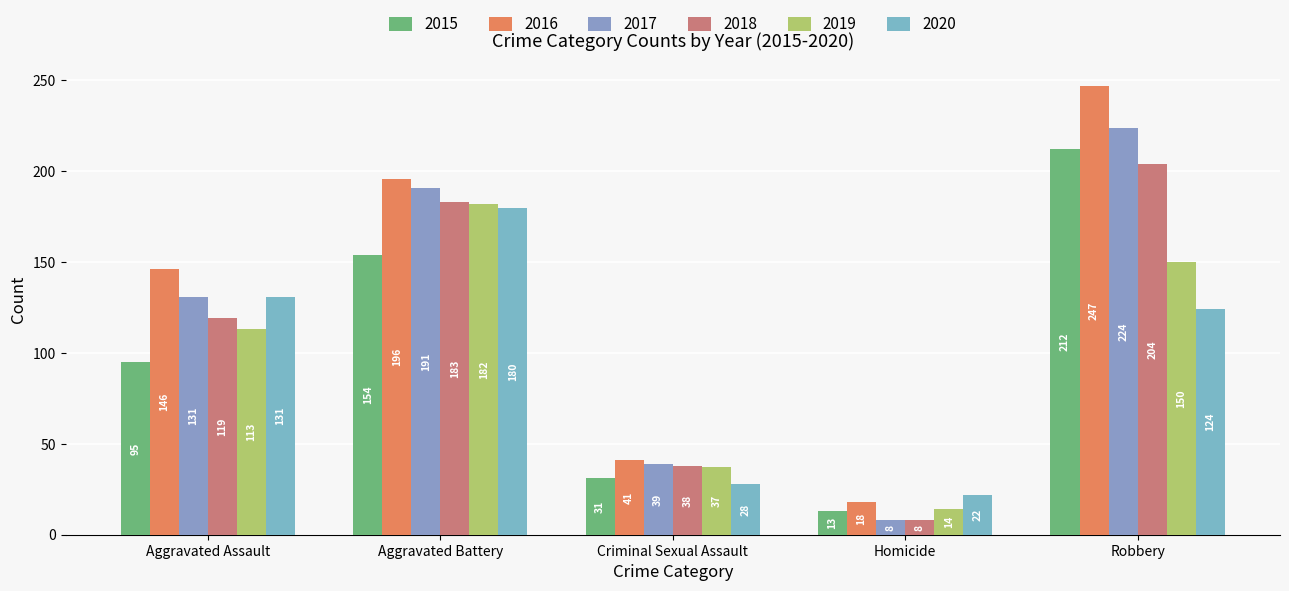

How many bars are there in each group?

6